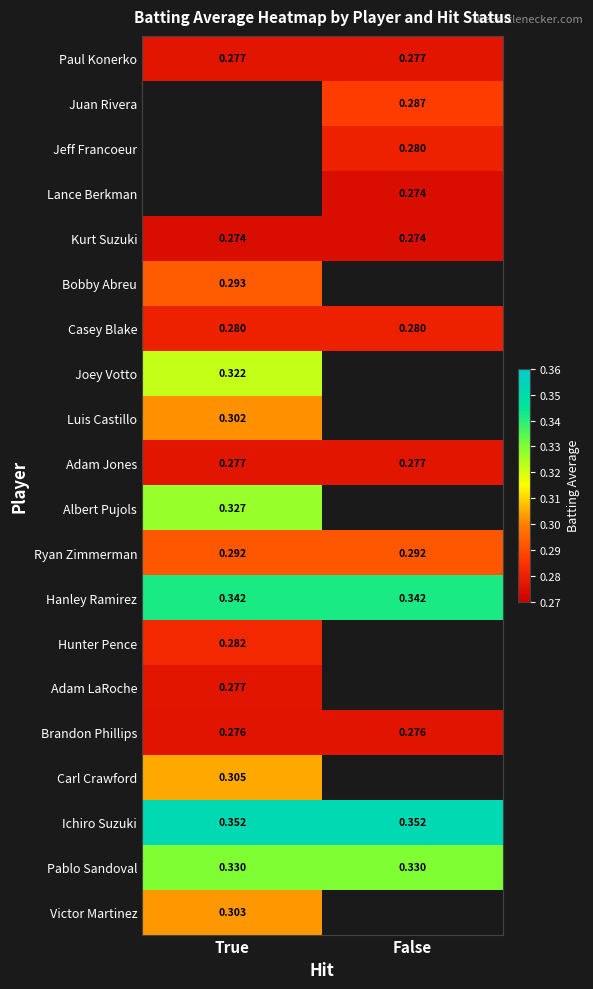

Is the value of Paul Konerko at False greater than the value of Pablo Sandoval at True?

No